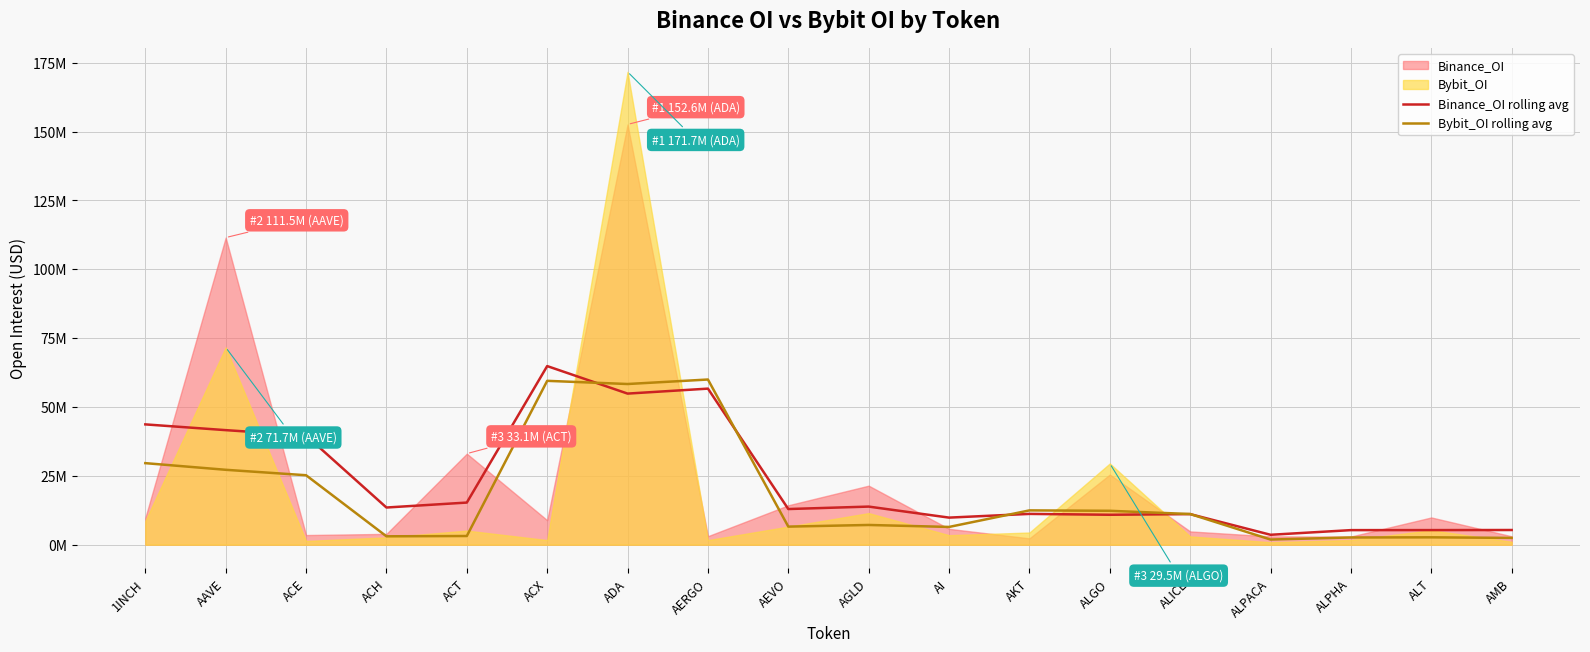

True or false: Binance_OI rolling avg has more than 0 interior local peaks.

True